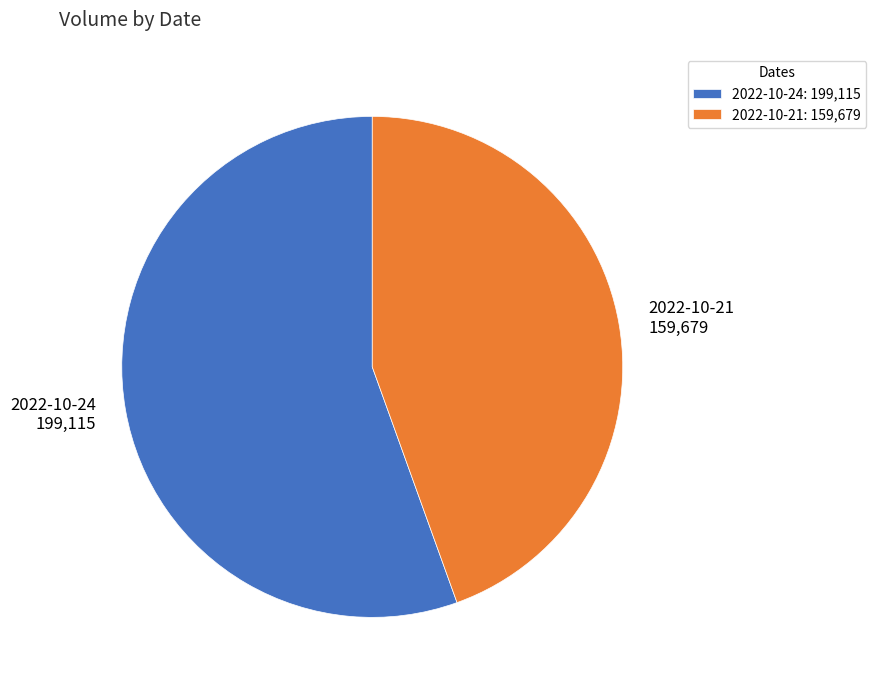

Rank the categories by value from highest to lowest.

2022-10-24, 2022-10-21